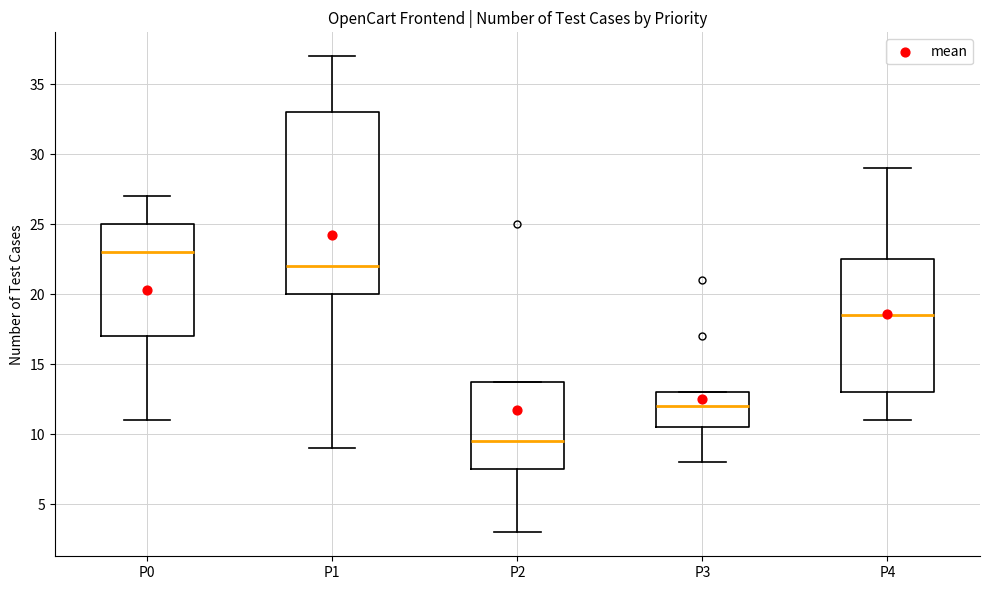

Where does the median line of the box for P3 sit on the y-axis? The values are not printed on the chart, so give them approximately, as read against the axis.

12.0